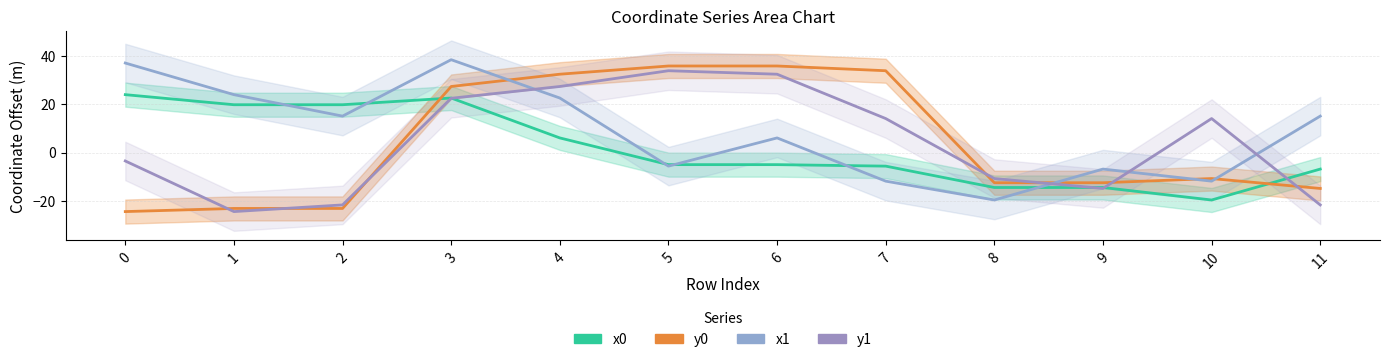

What is the spread (max minus min) of values at 4?

26.5